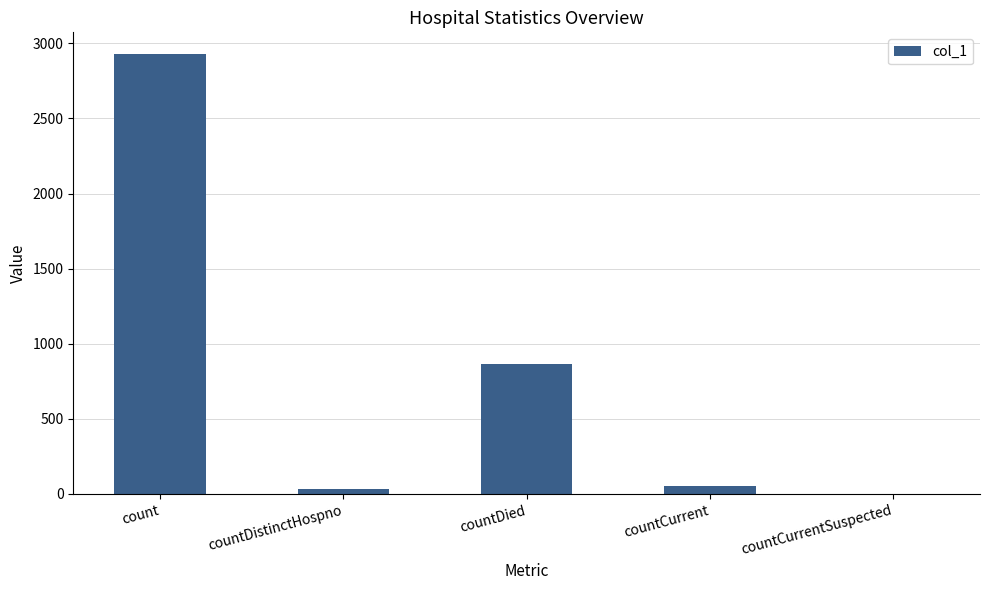

Reading right to left, list all the values displayed in this chart.

countCurrentSuspected=0	countCurrent=55	countDied=865	countDistinctHospno=32	count=2927